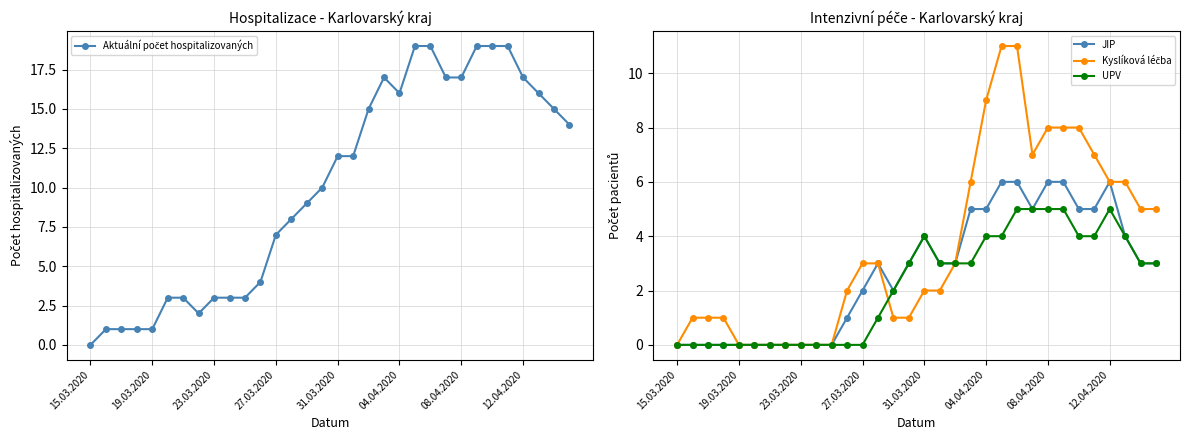

What is the highest value of the JIP series?

6